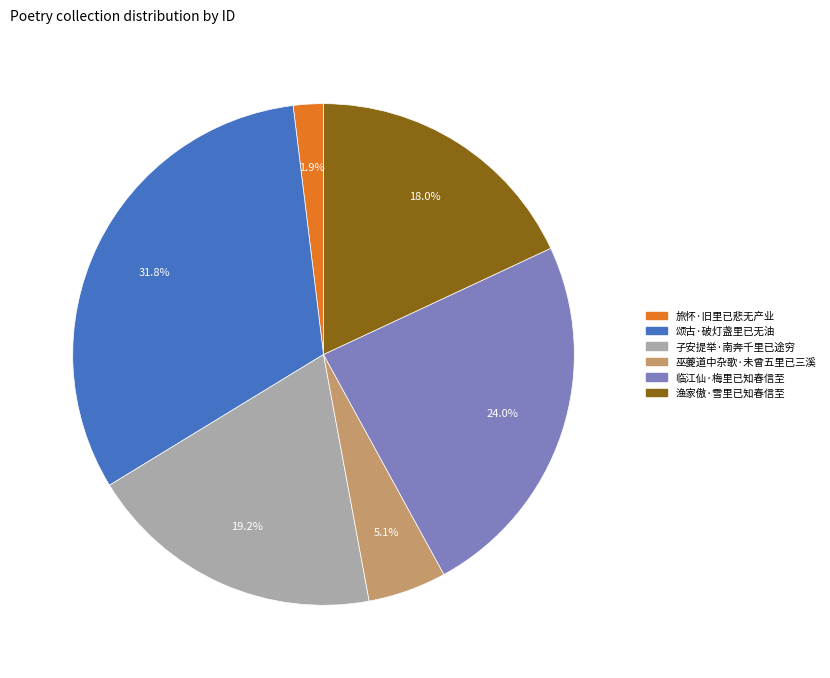

True or false: 颂古·破灯盏里已无油 accounts for 45% of the total.

False